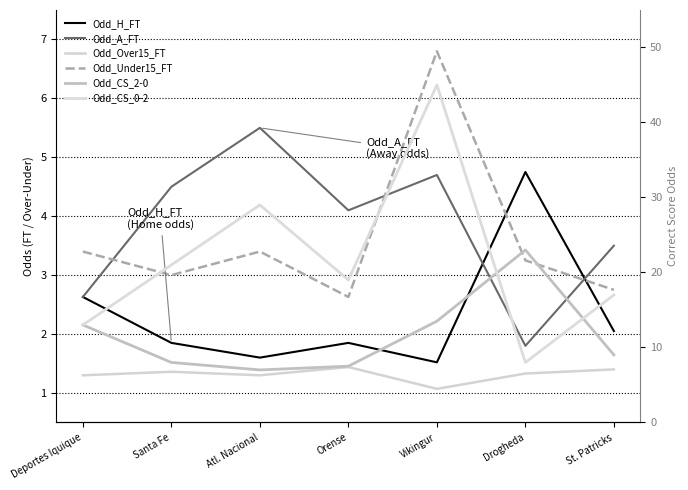

Is it true that Odd_Under15_FT equals 1.9 at Drogheda?

False